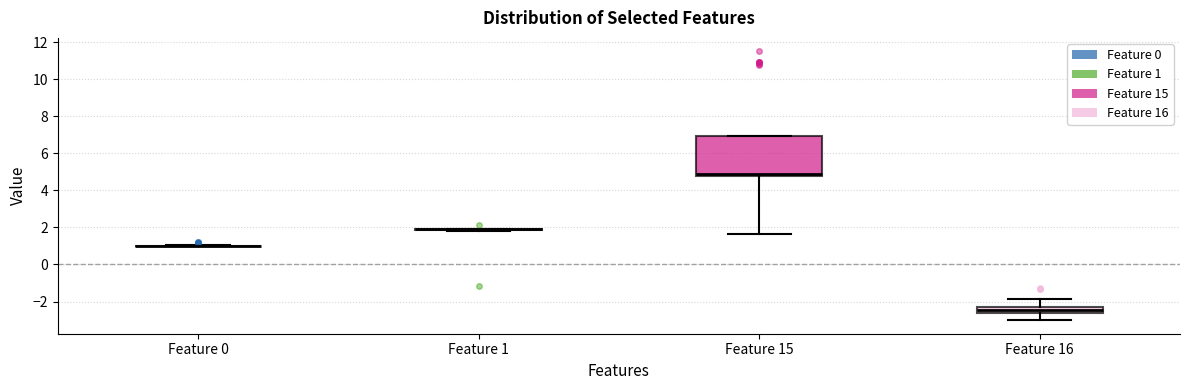

Comparing the boxes themselves (not the whiskers), which one is the tallest?

Feature 15